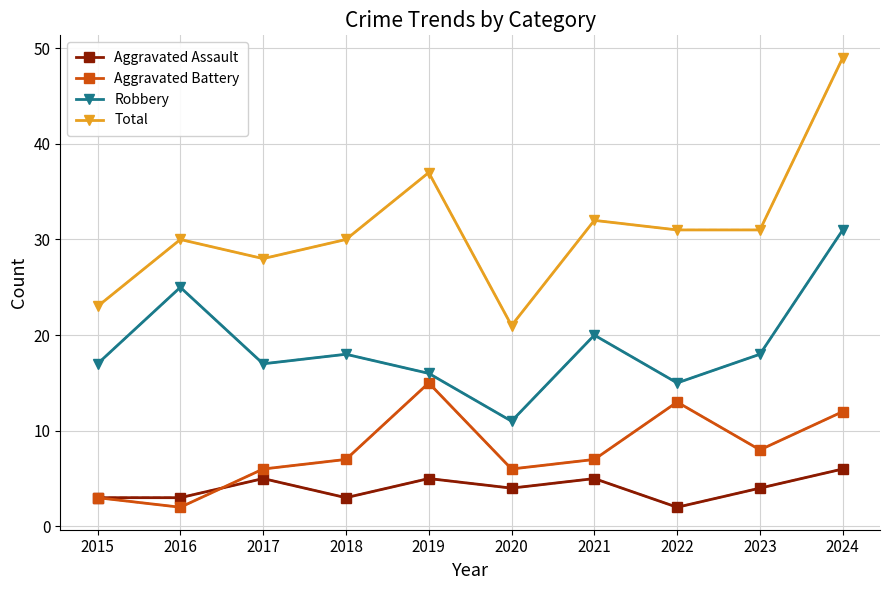

Reading right to left, extract all data points from this chart.

Aggravated Assault: 2024=6	2023=4	2022=2	2021=5	2020=4	2019=5	2018=3	2017=5	2016=3	2015=3
Aggravated Battery: 2024=12	2023=8	2022=13	2021=7	2020=6	2019=15	2018=7	2017=6	2016=2	2015=3
Robbery: 2024=31	2023=18	2022=15	2021=20	2020=11	2019=16	2018=18	2017=17	2016=25	2015=17
Total: 2024=49	2023=31	2022=31	2021=32	2020=21	2019=37	2018=30	2017=28	2016=30	2015=23